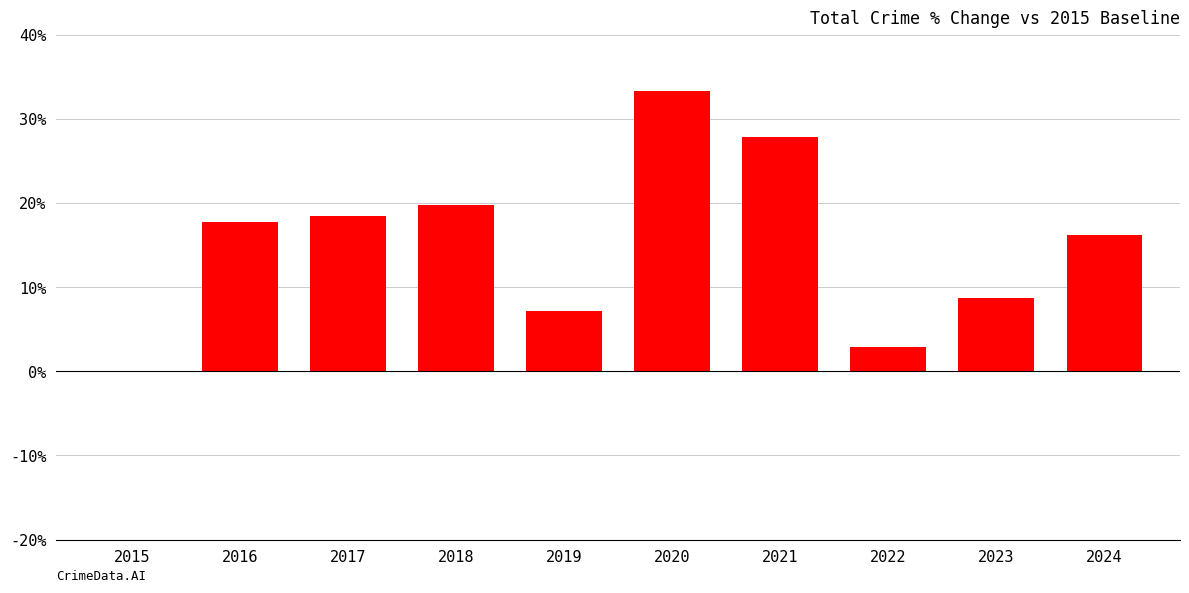

Approximately how many times larger is the value at 2018 compared to 2022?

6.8